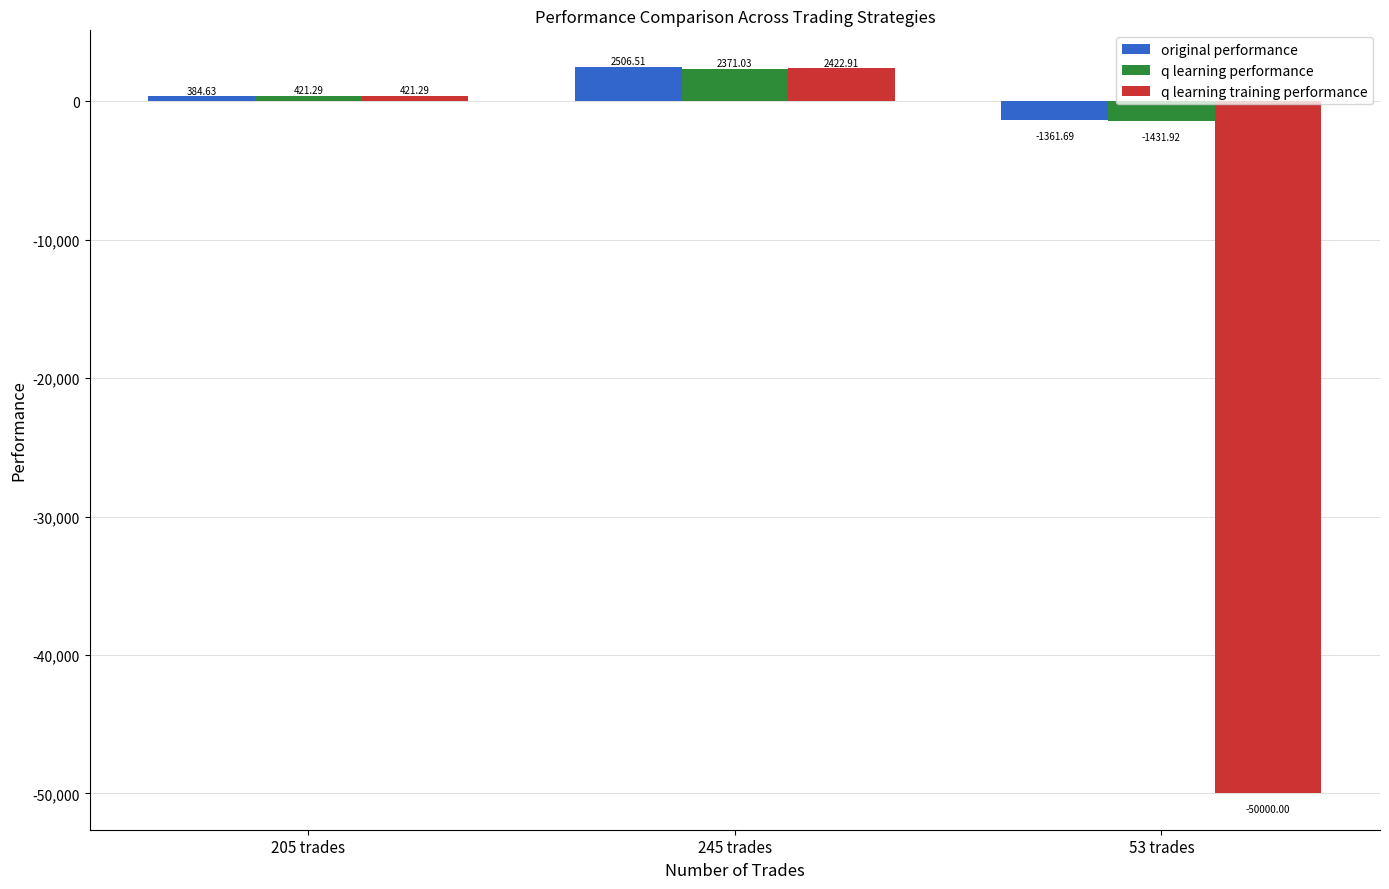

How many data points does each series have?

3